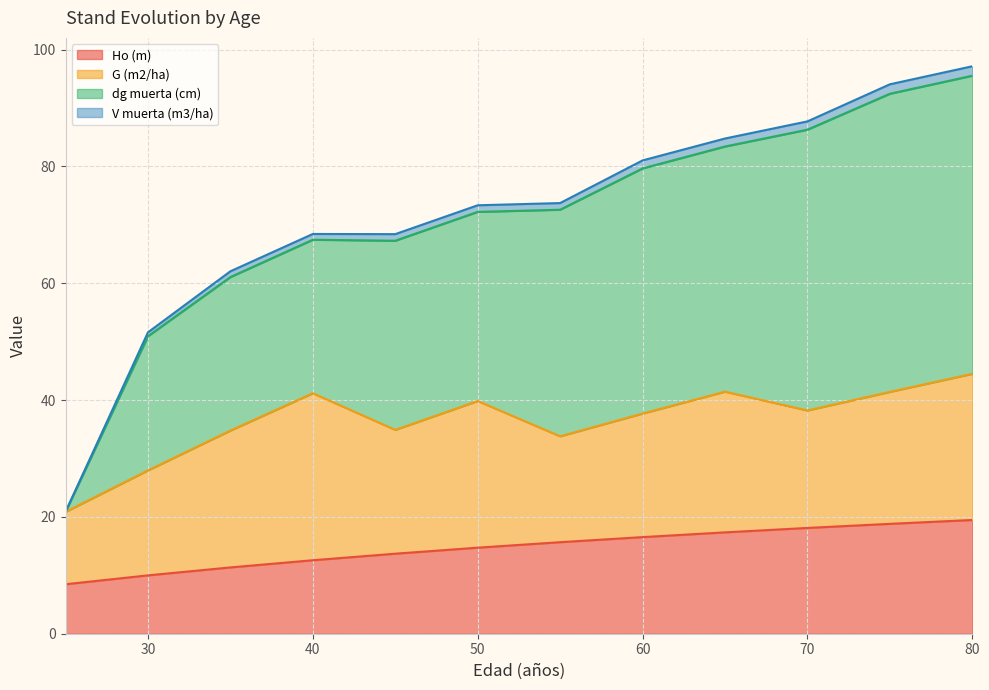

How many data points in Ho (m) are less than 15?

6